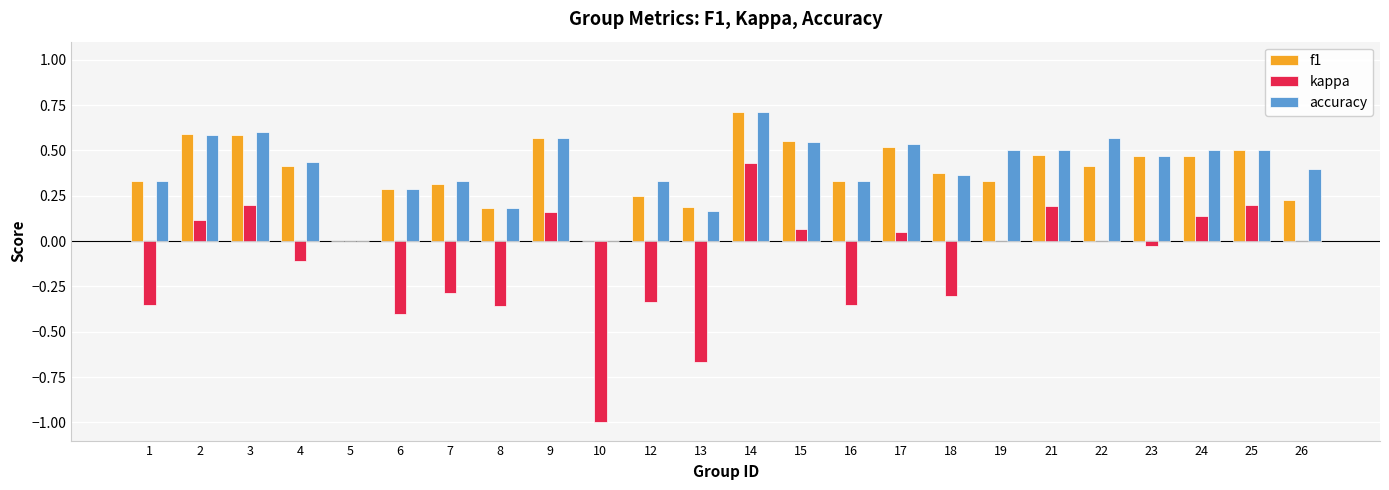

Is it true that f1 equals 0.2 at 26?

True